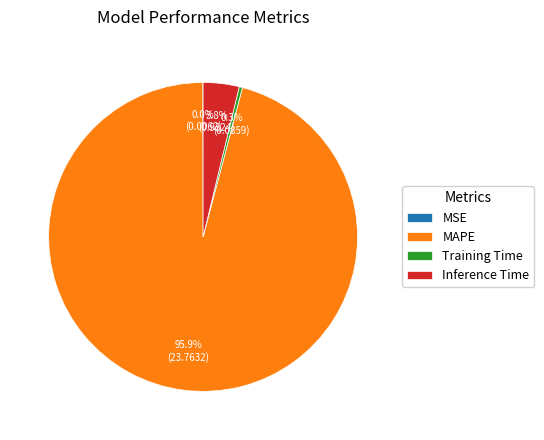

Is it true that Training Time is 0% of the pie?

True